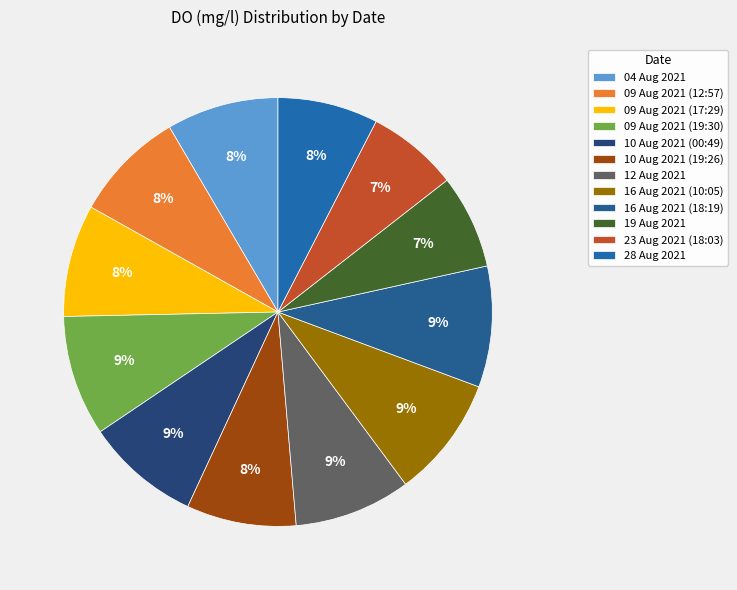

To the nearest percent, what is the difference between the largest and smallest slice percentages?

2%